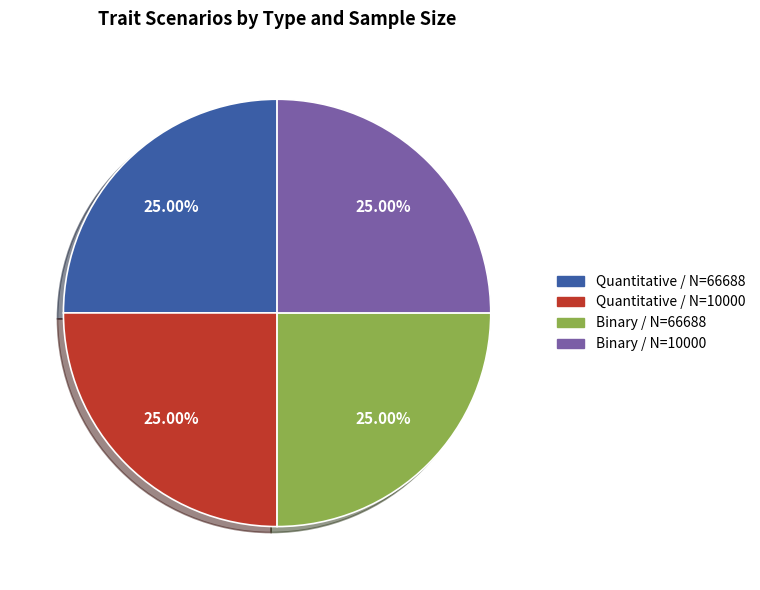

Is there any slice that represents more than half of the pie?

No